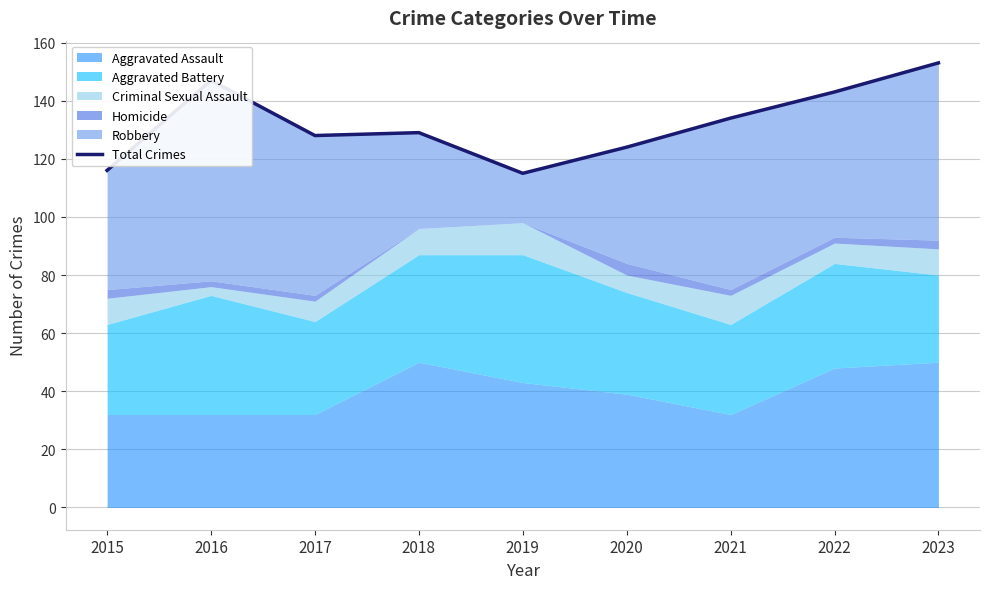

What is the value of the 6th point from the left?

124